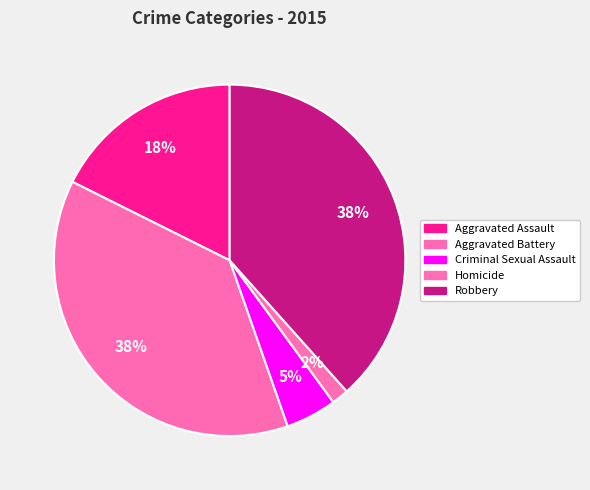

Count the number of slices in the pie.

5